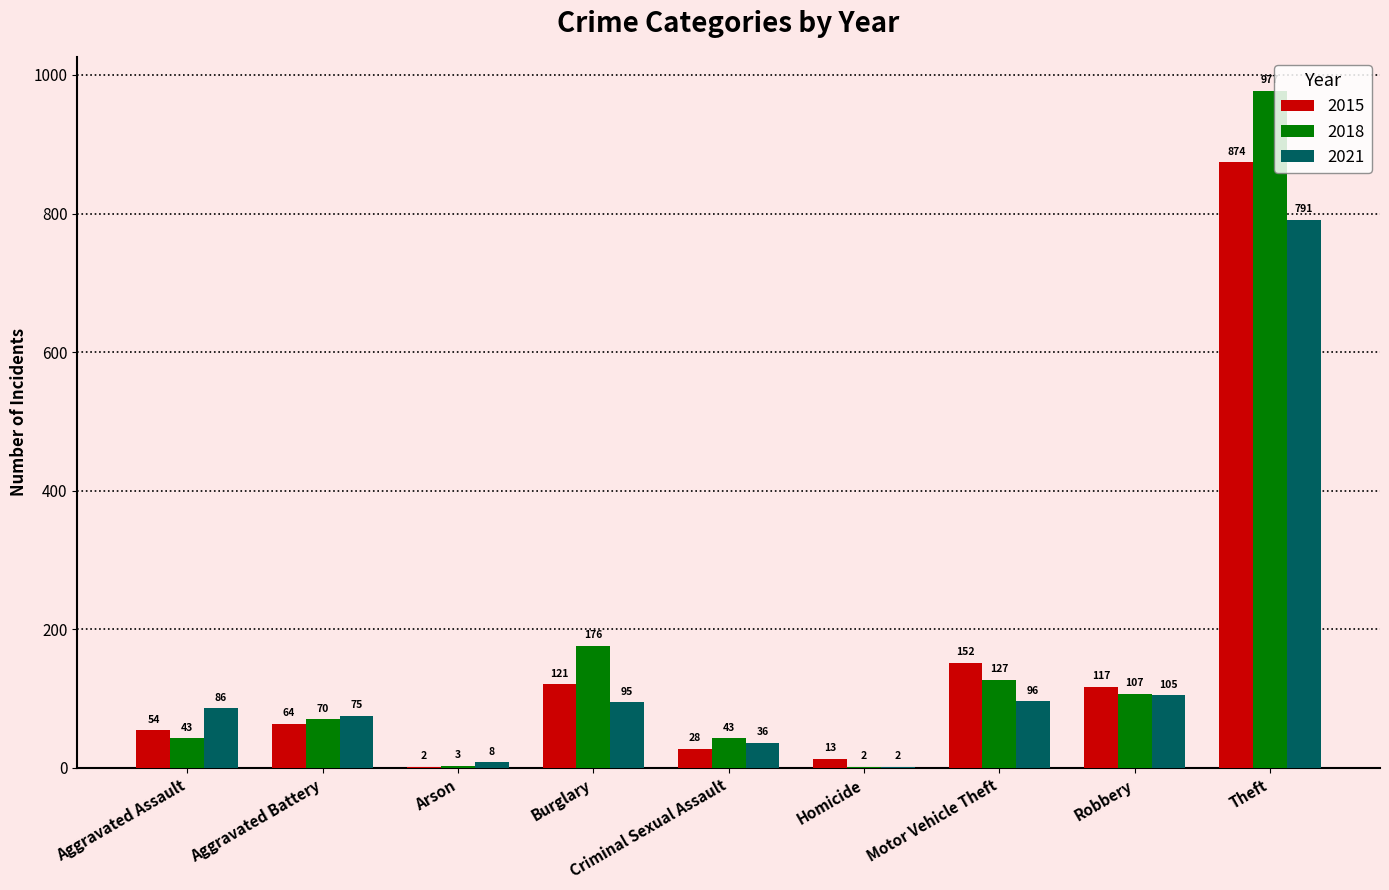

The 2015 series shows 64 at Aggravated Battery. True or false?

True